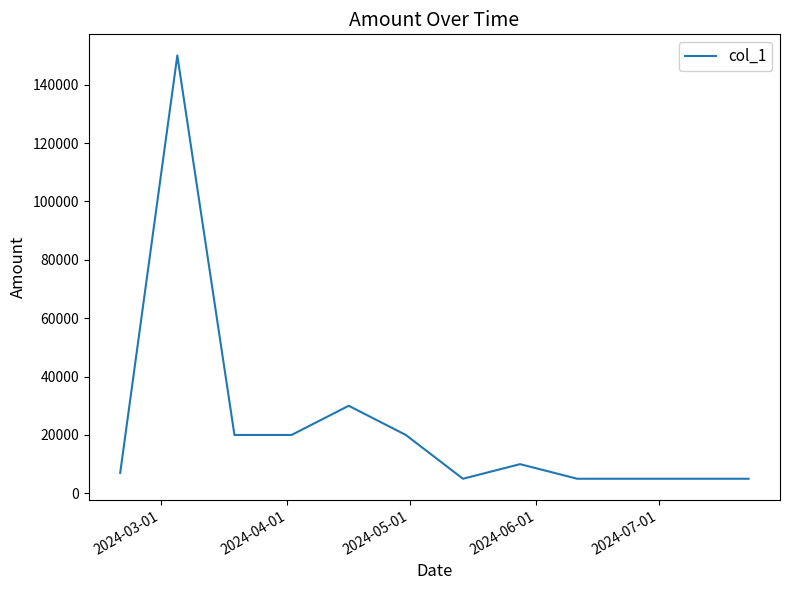

Does the chart have visible grid lines?

No